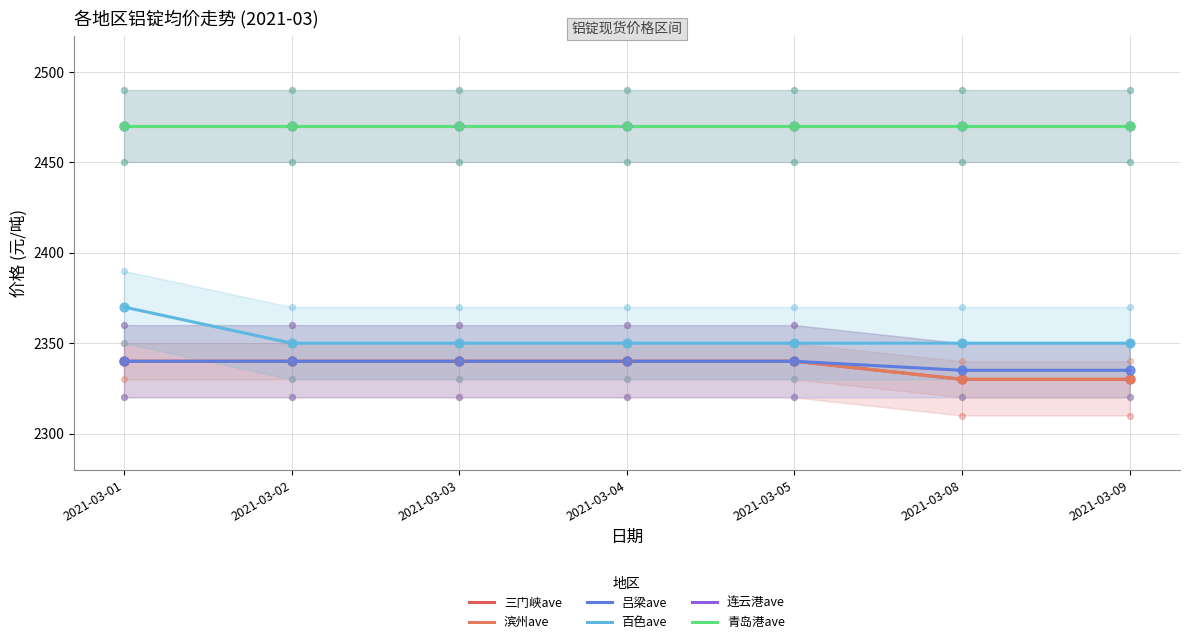

Which series has the largest total across all categories?

连云港ave